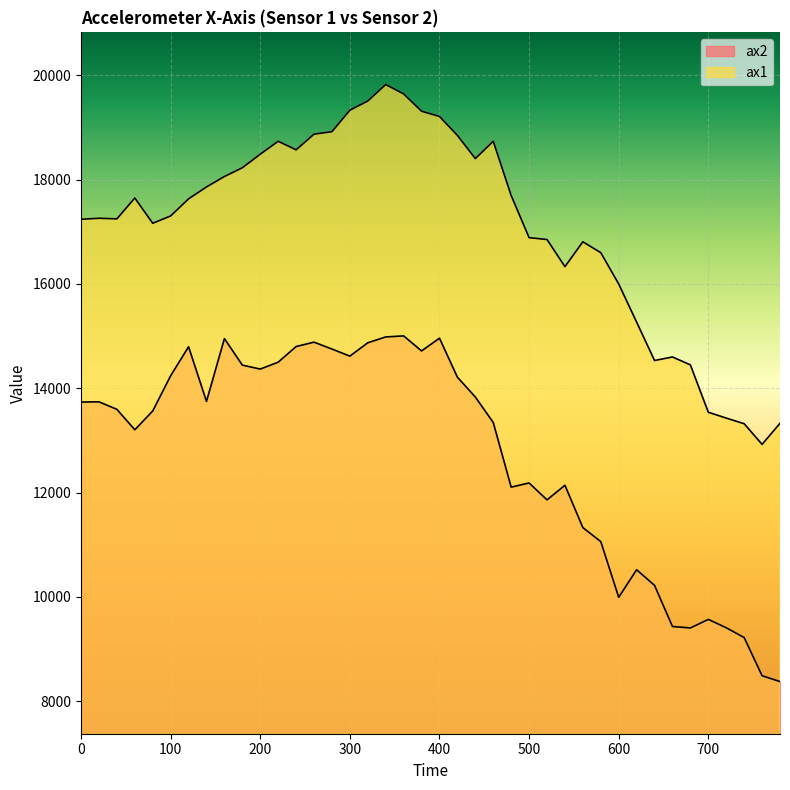

What is the sum of all ax1 values?

684616